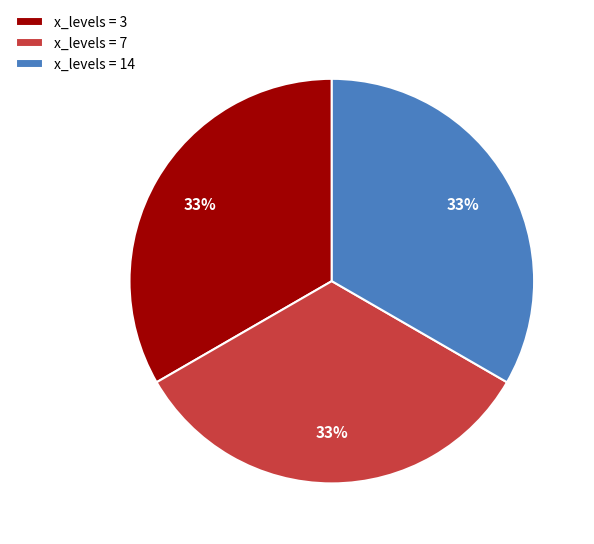

Does x_levels = 14 represent more than half of the total?

No